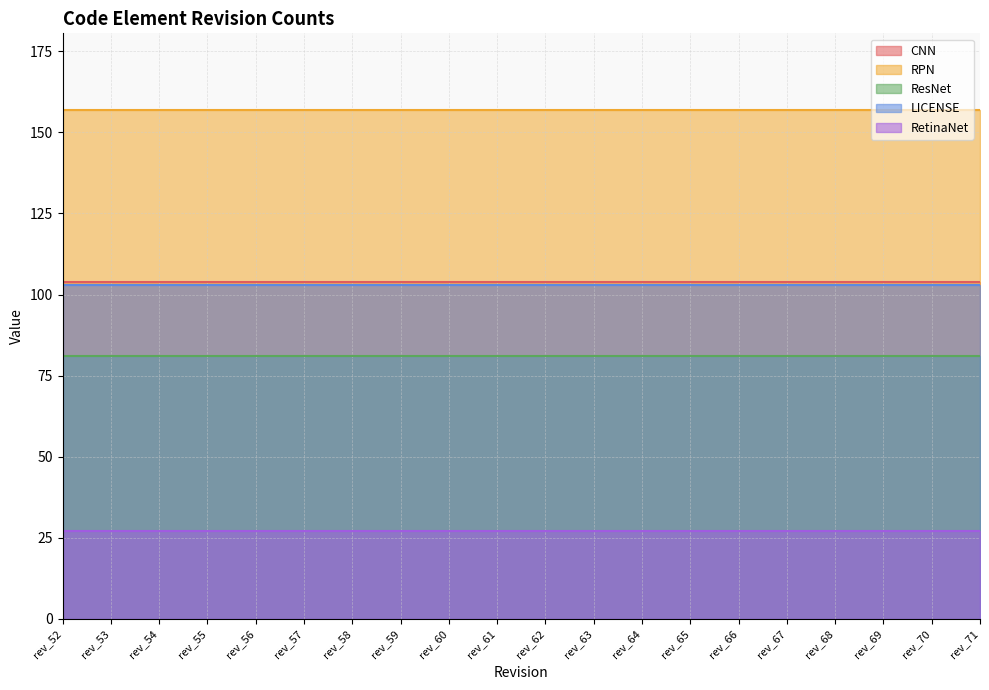

True or false: CNN and RetinaNet cross at least once.

False